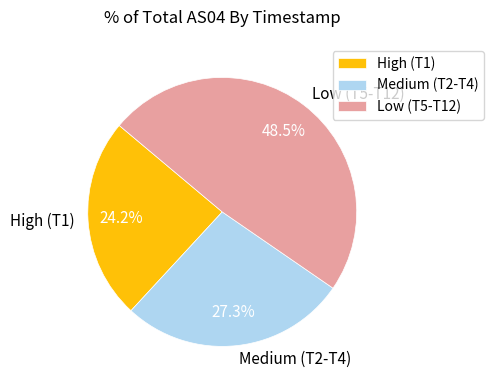

What is the total percentage of Medium (T2-T4) and High (T1)?

51.5%